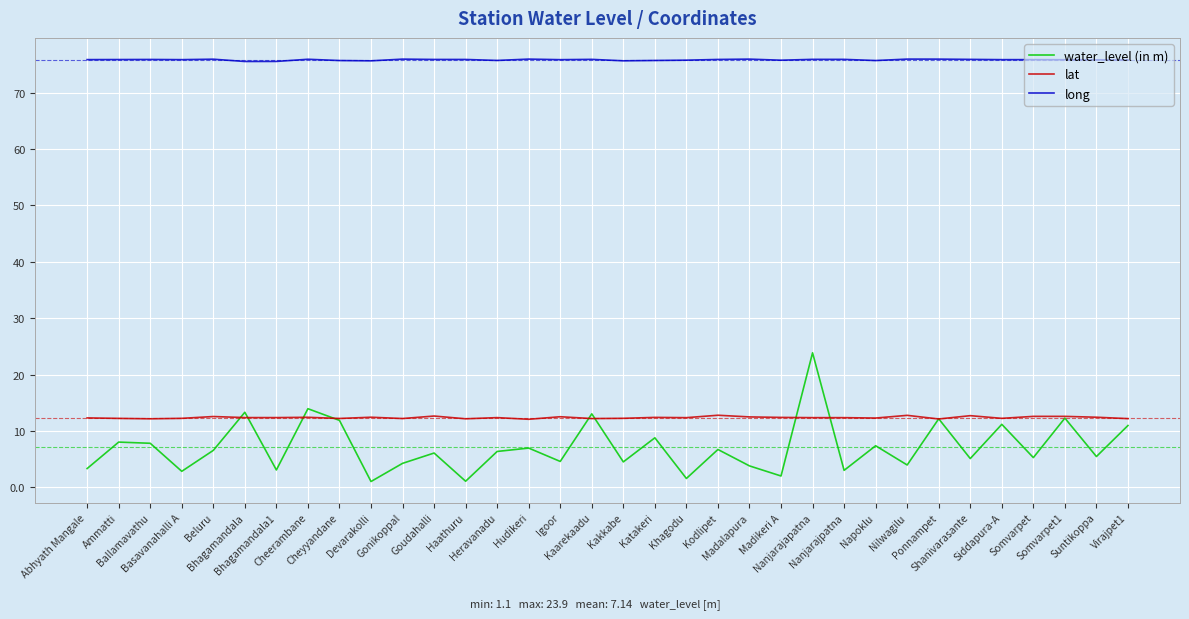

Rank the series by their maximum value, from highest to lowest.

long, water_level (in m), lat